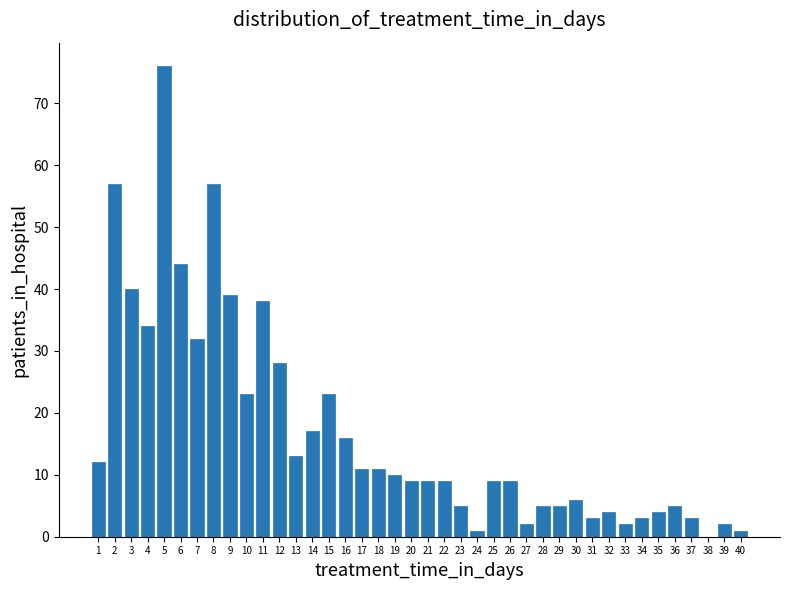

What is the change in value from 19 to 34?

-7